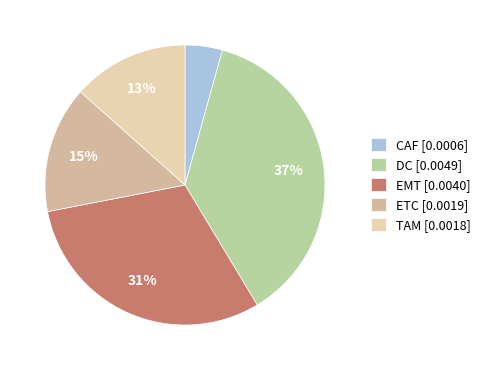

The DC slice represents 48% of the pie. True or false?

False